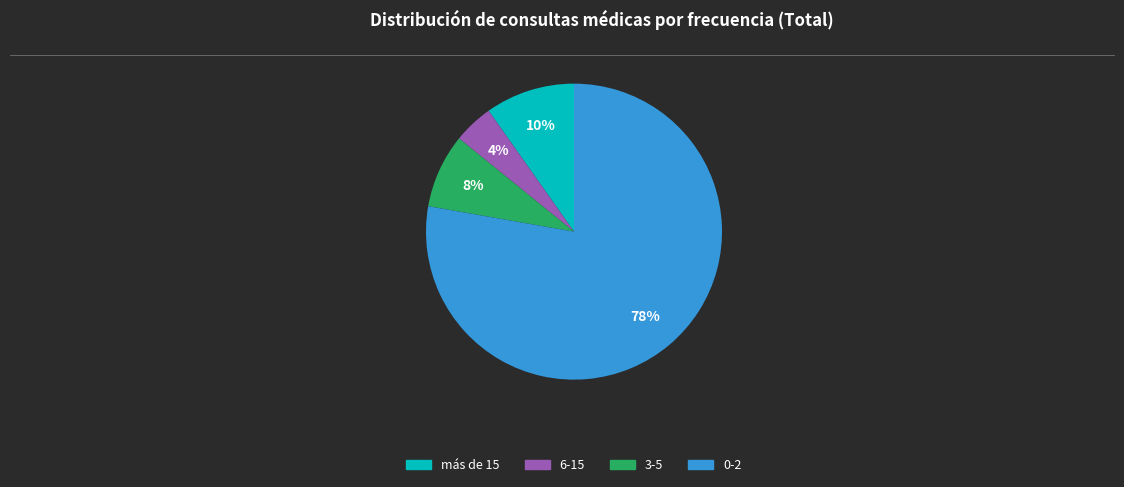

How many slices are in this pie chart?

4